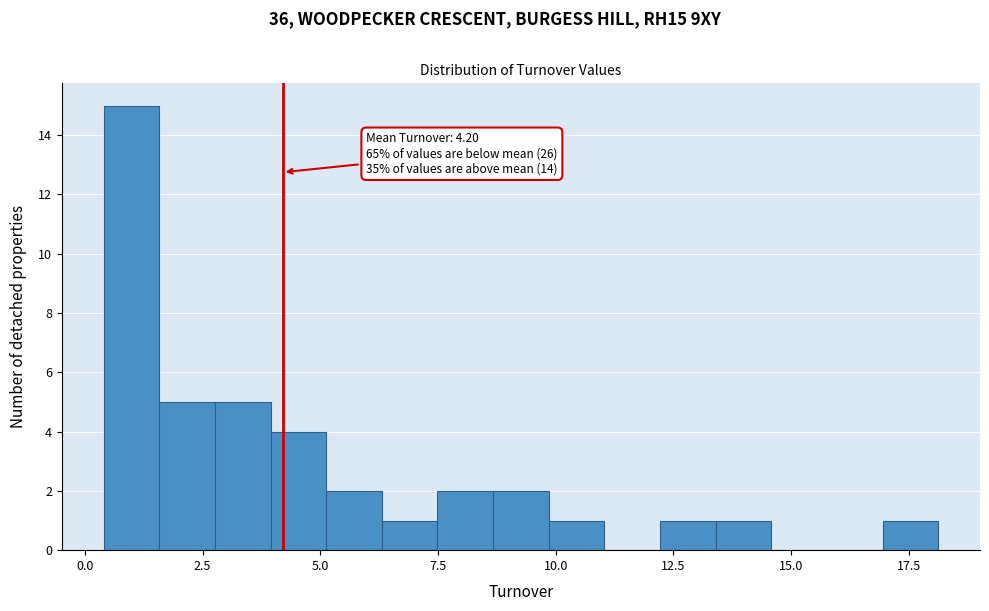

Around what value on the x-axis is the tallest bar? Give the approximate position of its centre, as read against the axis.

1.0